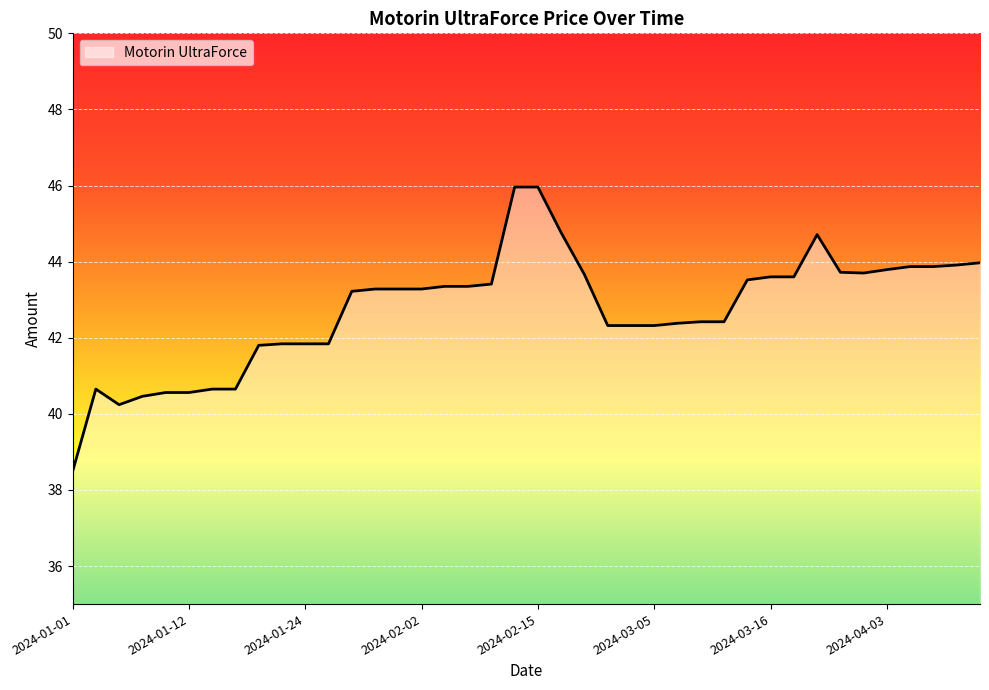

What position from the left is 23?

24